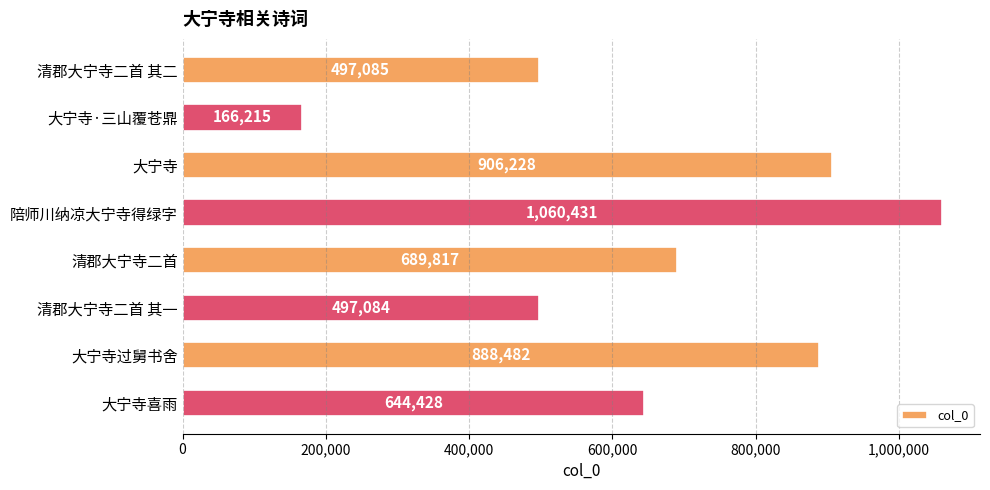

How many bars are there in total?

8